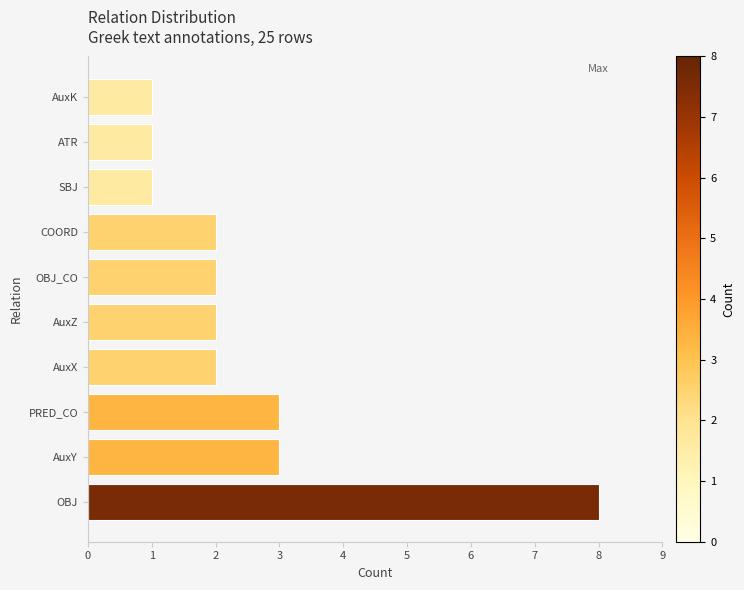

Count the number of data series in this chart.

1